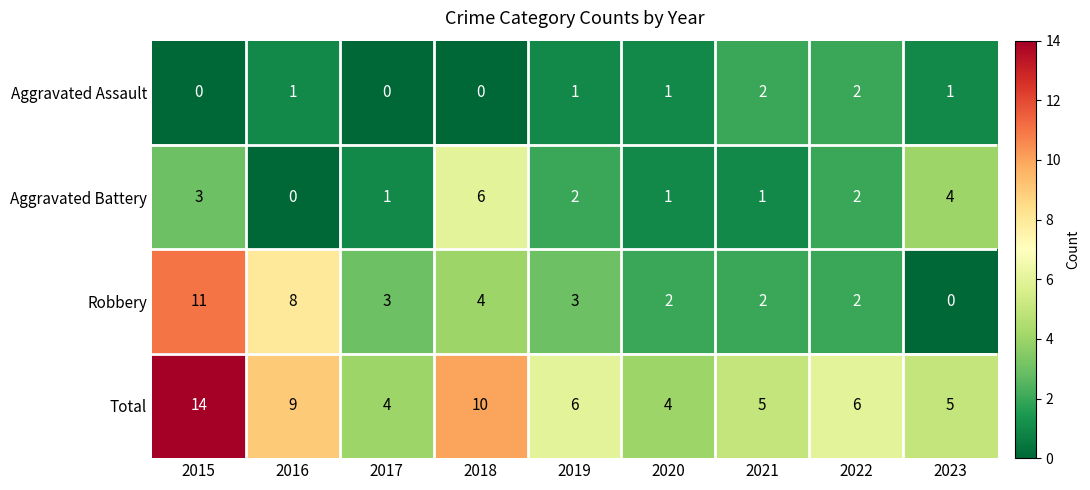

What is the sum of all Total values?

63